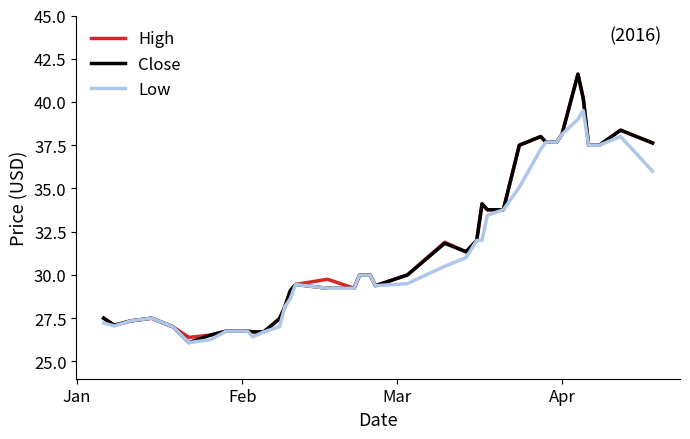

What is the greatest value displayed?

41.6